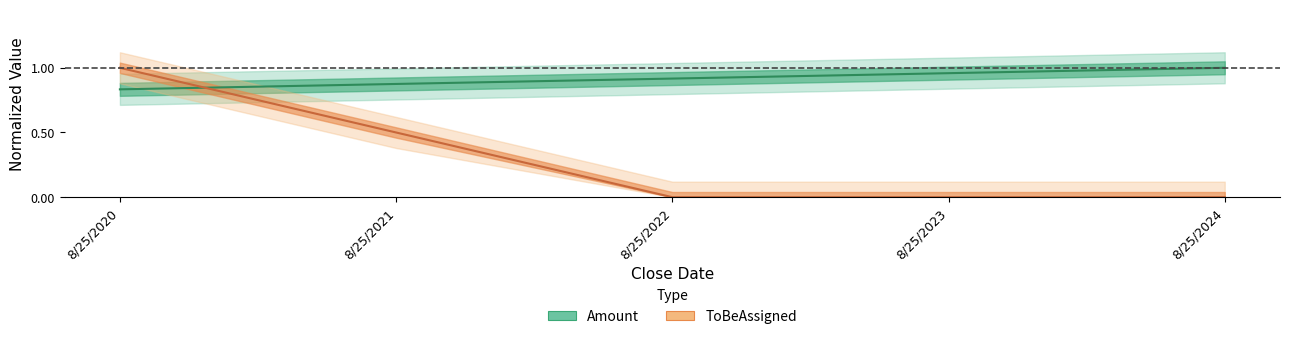

Between 8/25/2021 and 8/25/2022, which series saw the biggest shift?

ToBeAssigned